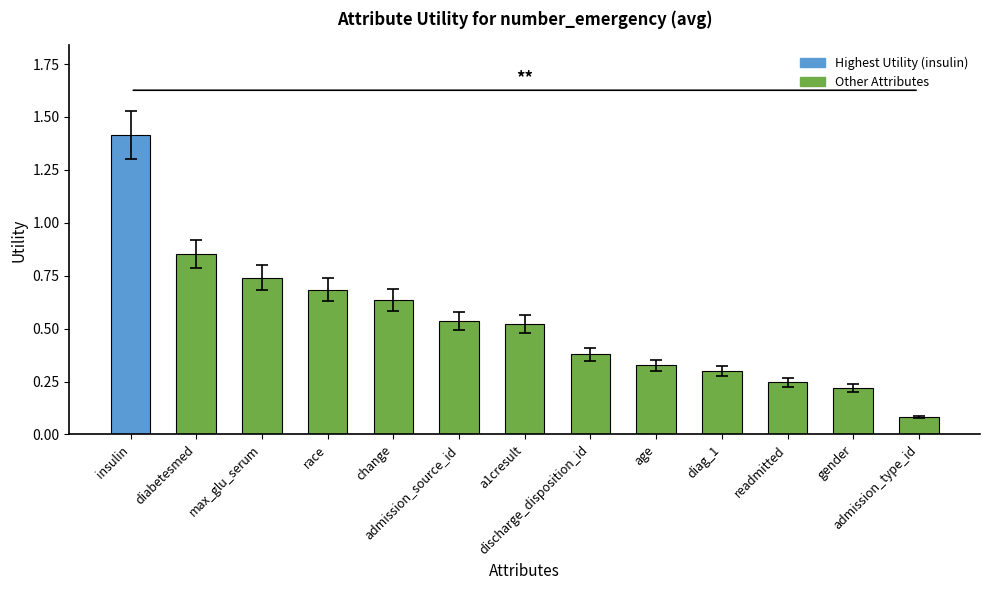

What is the difference between the maximum and minimum values?

1.3